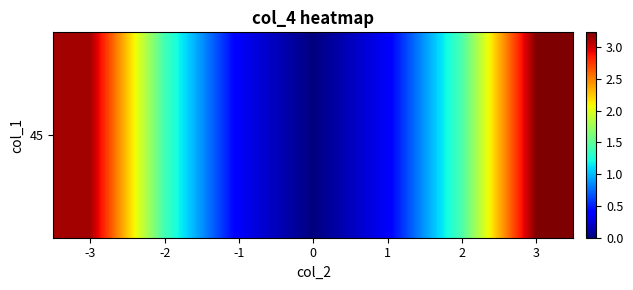

What is the greatest value displayed?

3.2